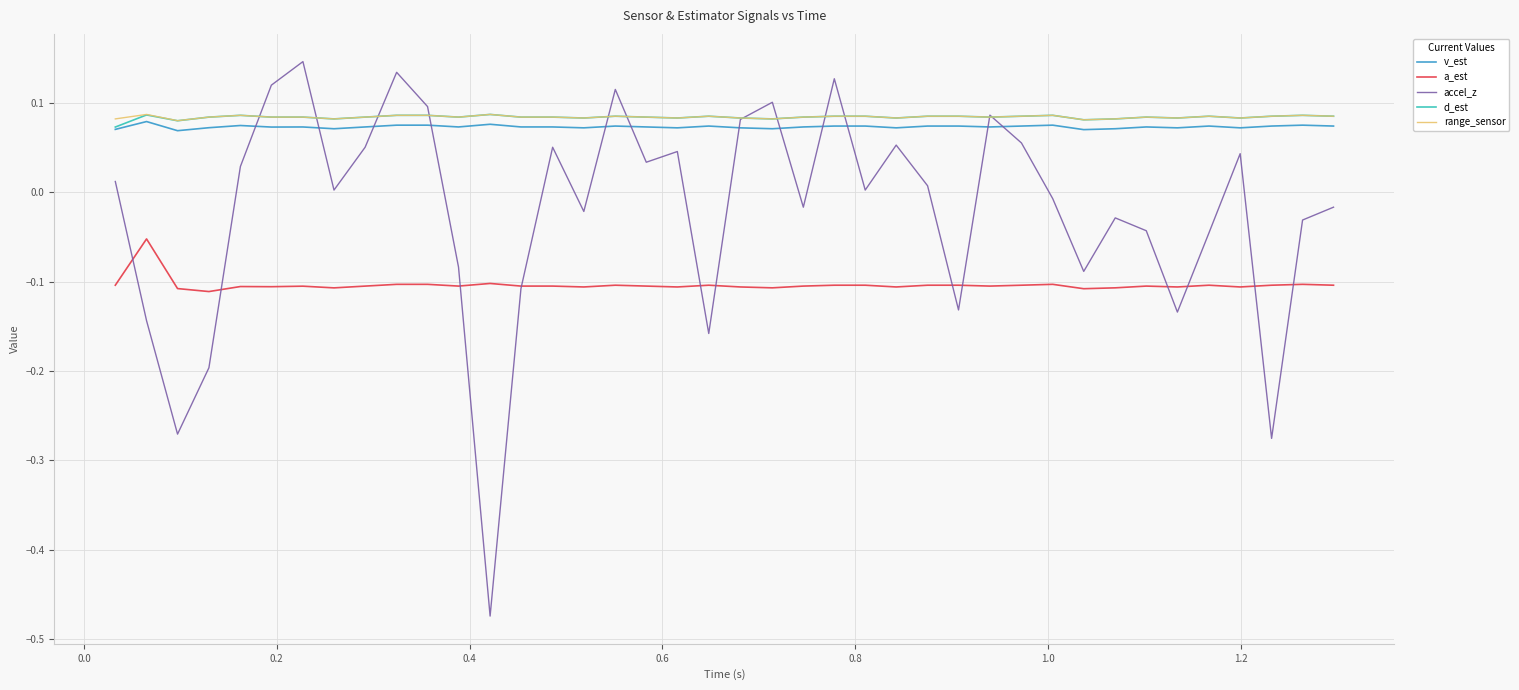

Which series has the widest spread of values?

accel_z